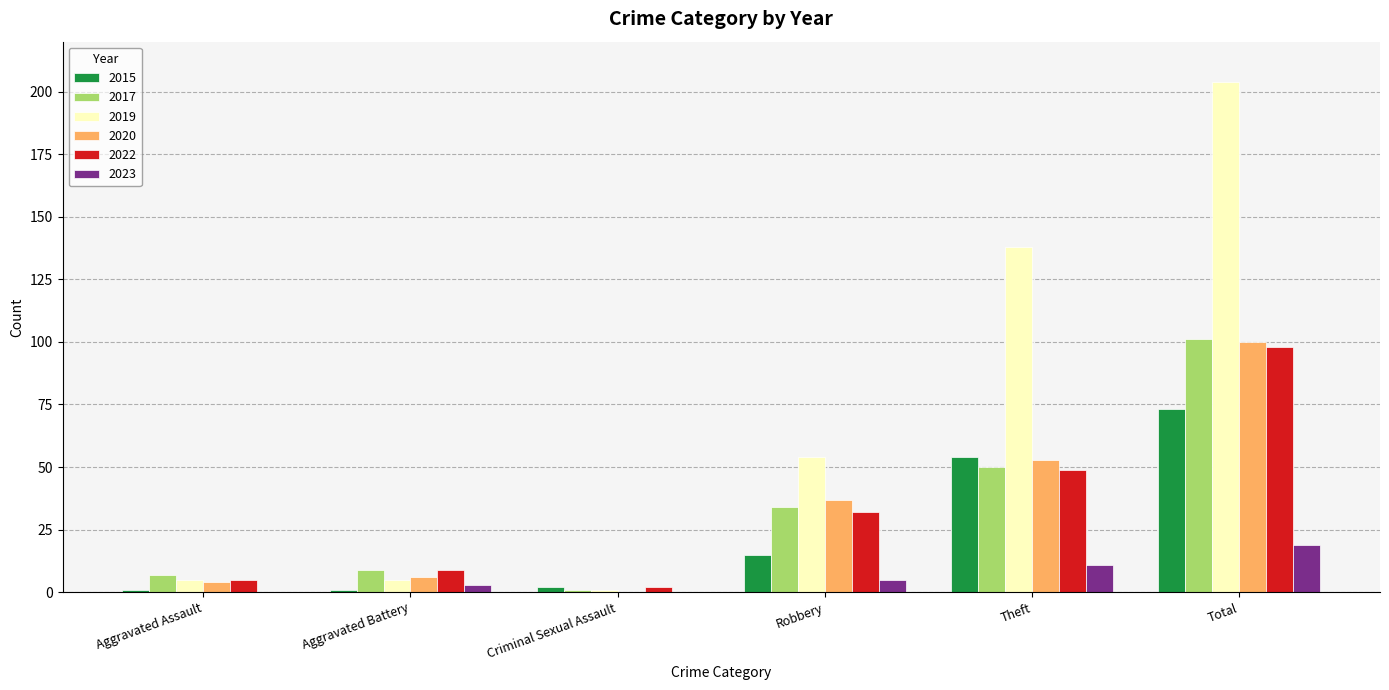

What is the sum of all 2022 values?

195